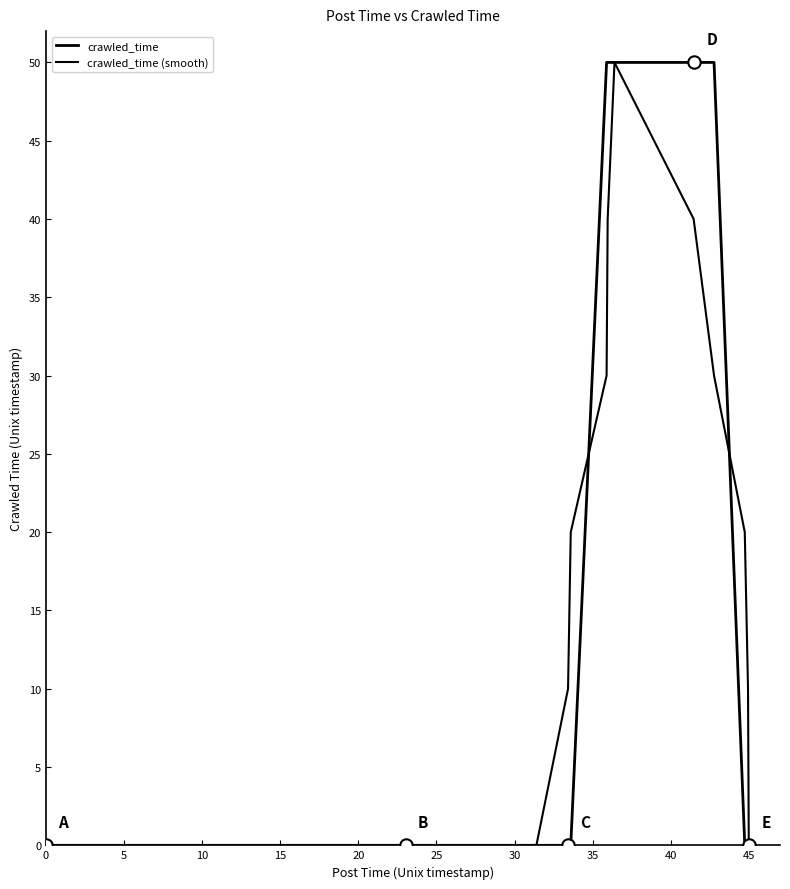

At how many categories does at least one series exceed 30?

5